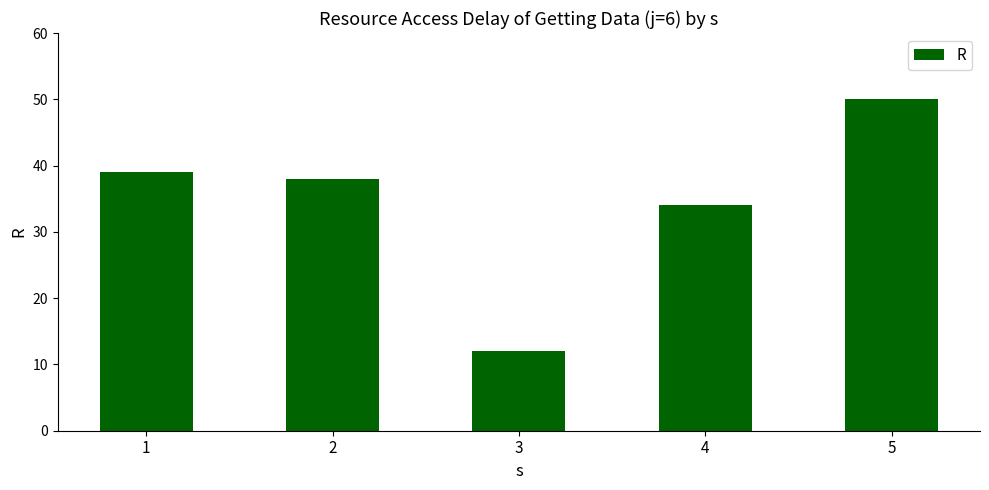

What value does the data have at 4, to the nearest 10?

30